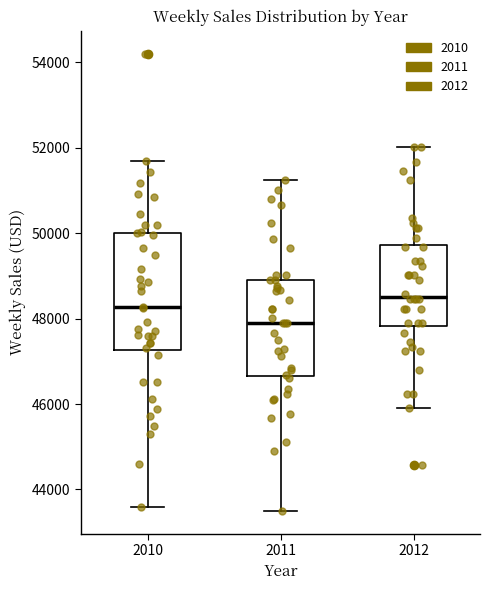

Which box has the highest median line?

2012